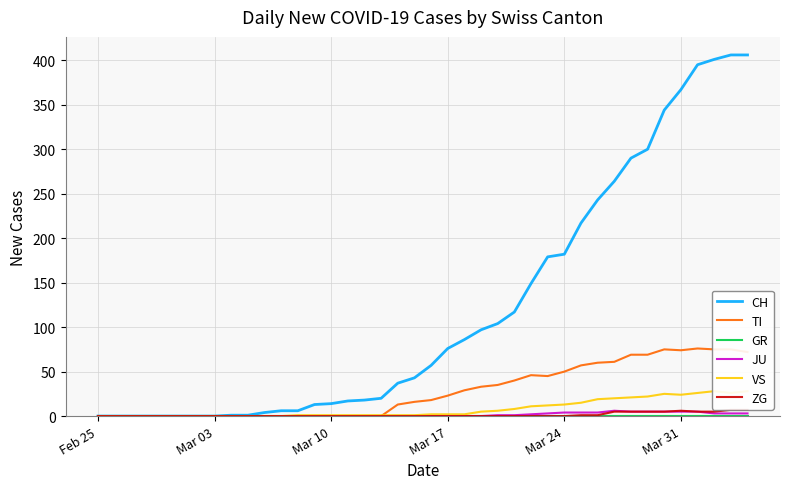

What is the highest value of the CH series?

406